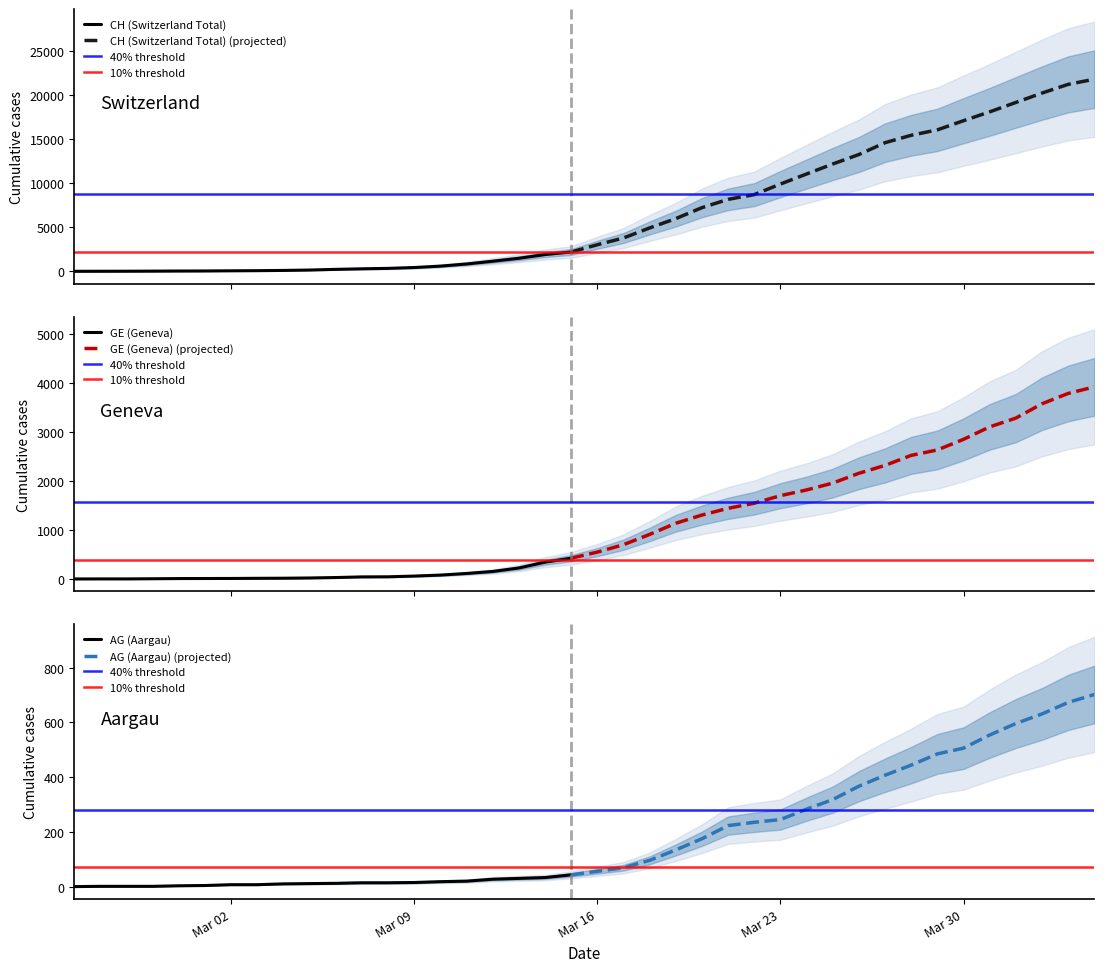

How many lines are shown in the chart?

4